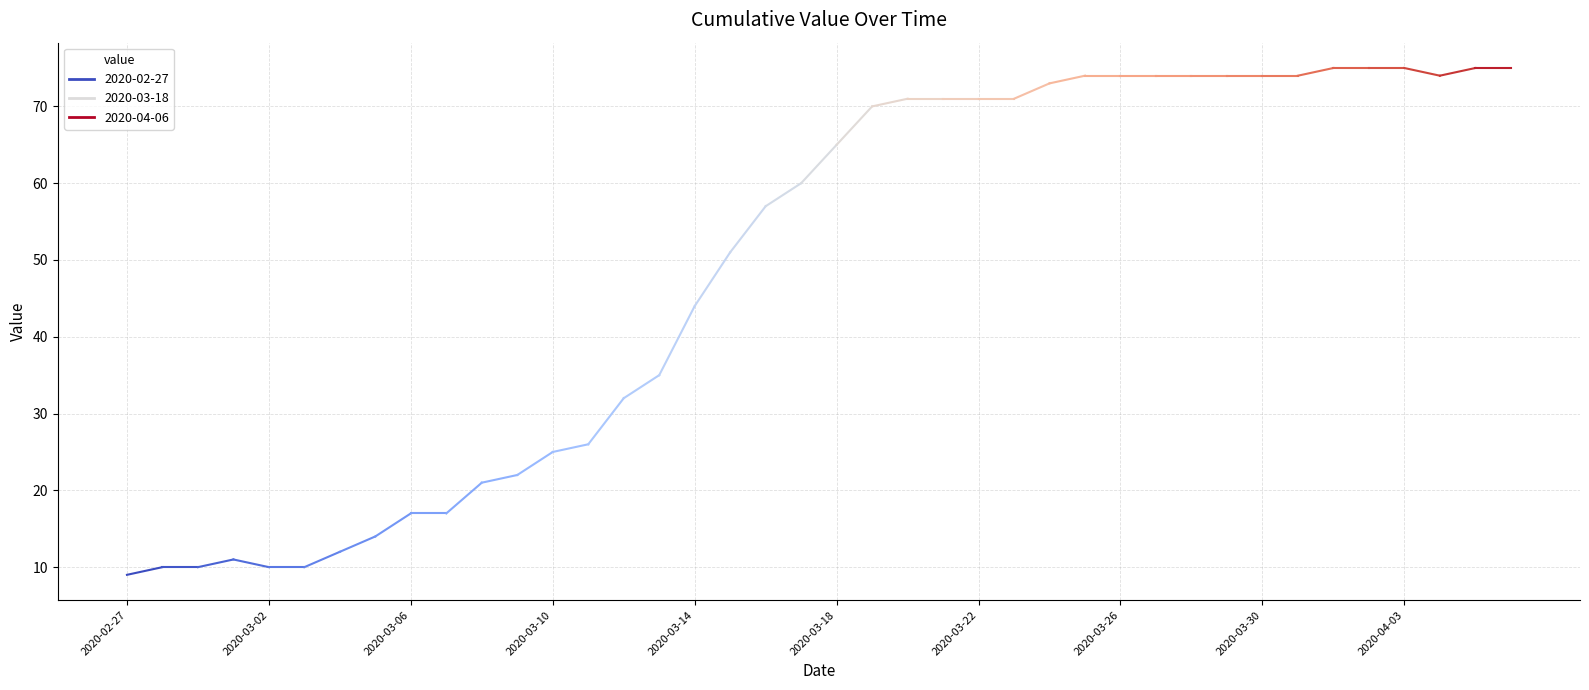

What is the difference between the maximum and minimum values?

66